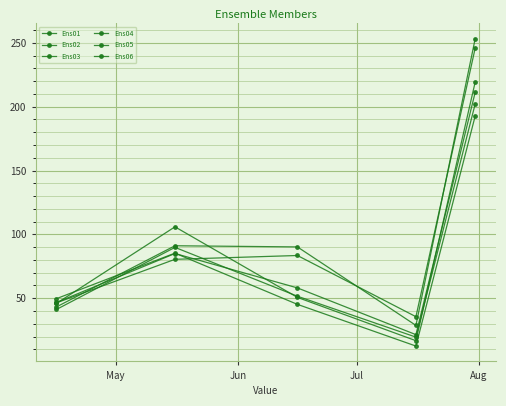

How many lines are shown in the chart?

6